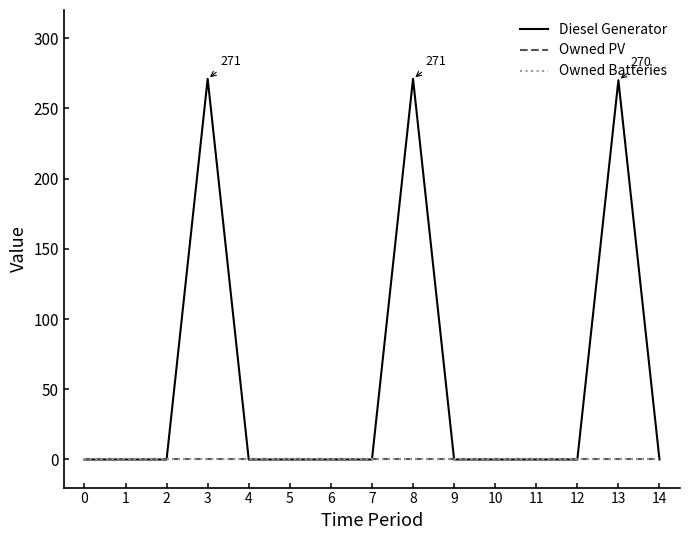

Does the chart display data point markers on the line(s)?

No